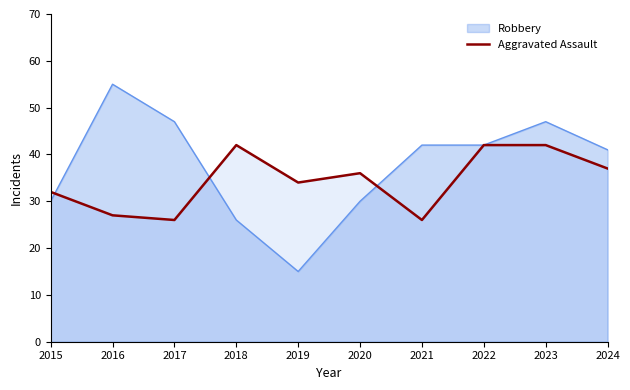

Rank the series at 2021 from highest to lowest value.

Robbery, Aggravated Assault